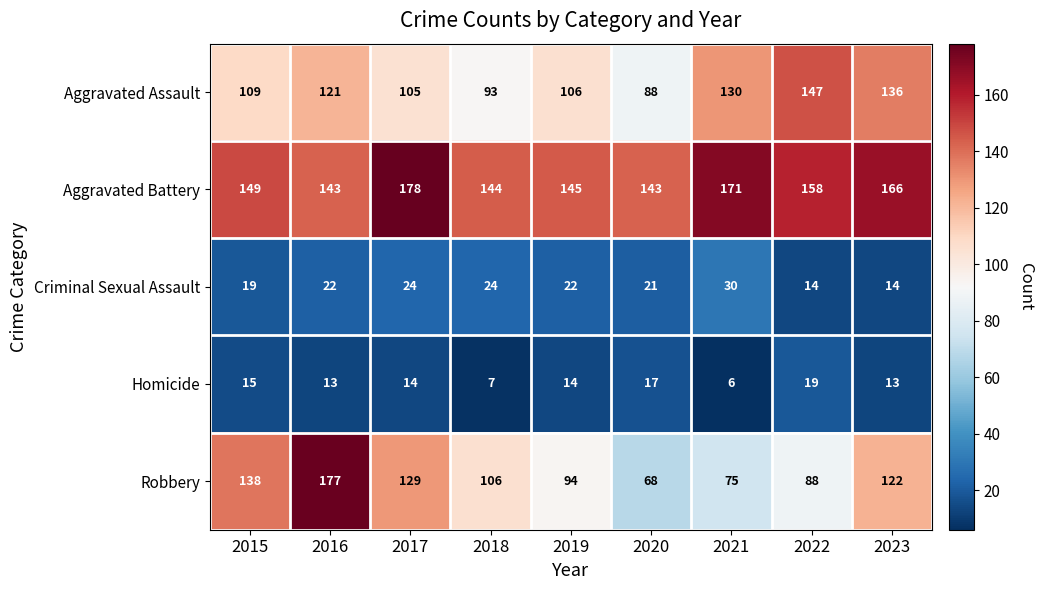

Where does the Robbery series first go above 106?

2015